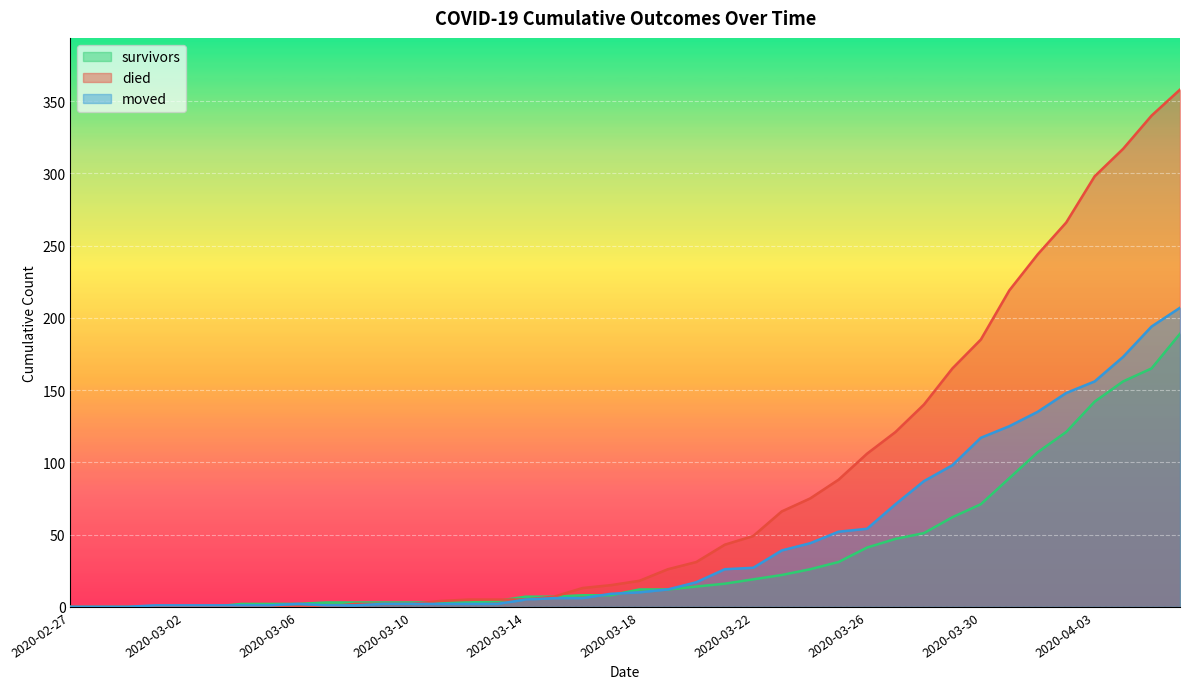

List the series in order of their peak value, lowest first.

survivors, moved, died